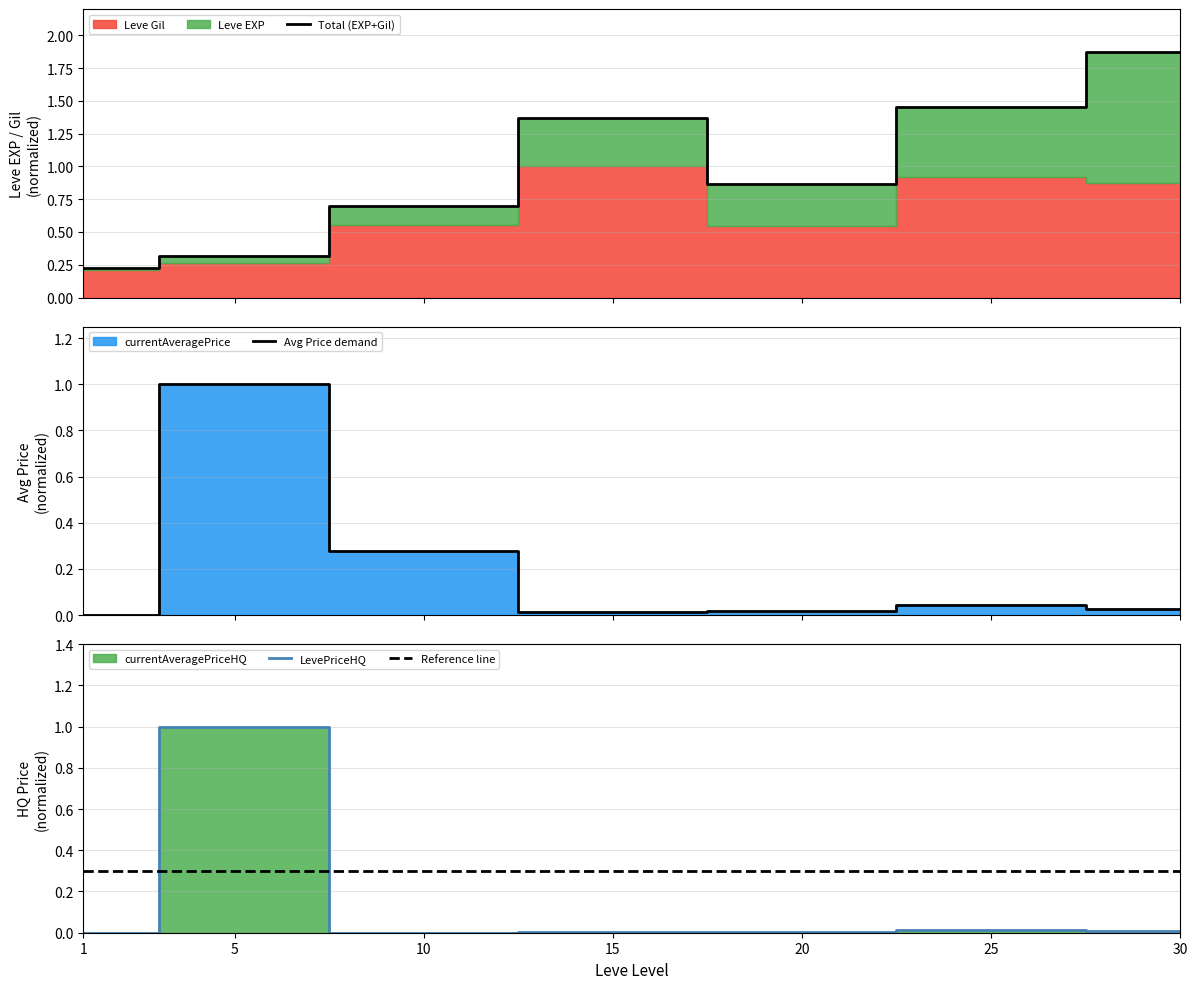

What is the greatest value displayed?

1.9